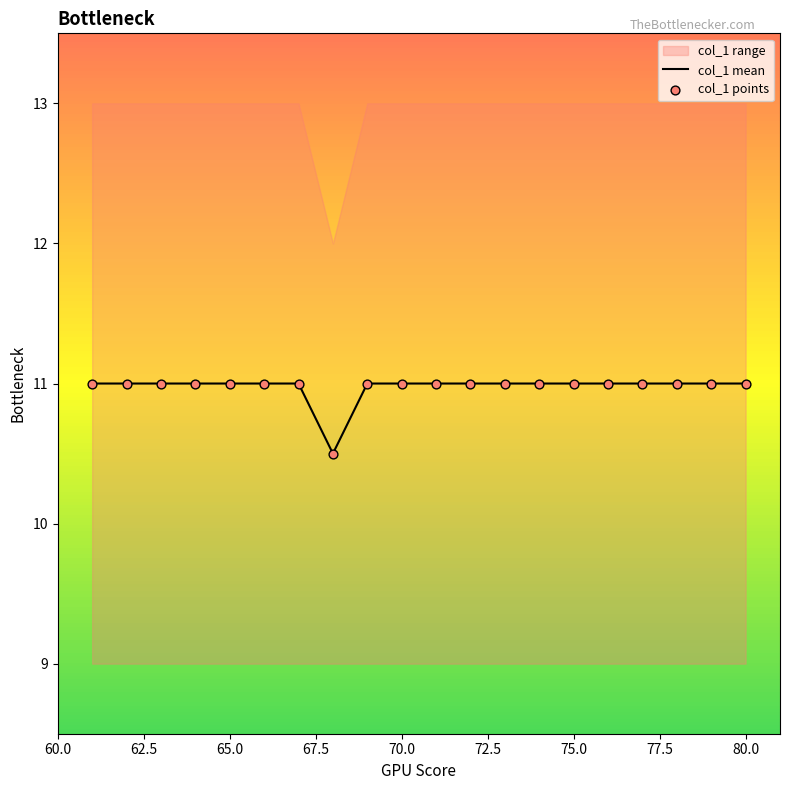

Which series has the widest spread of Y values?

col_1 mean